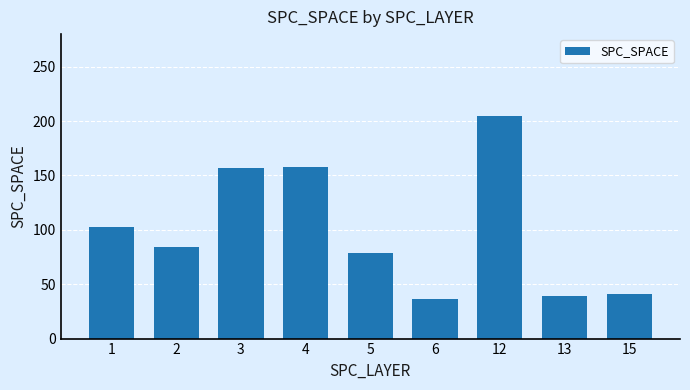

The chart shows a value of 39 at 13. True or false?

True